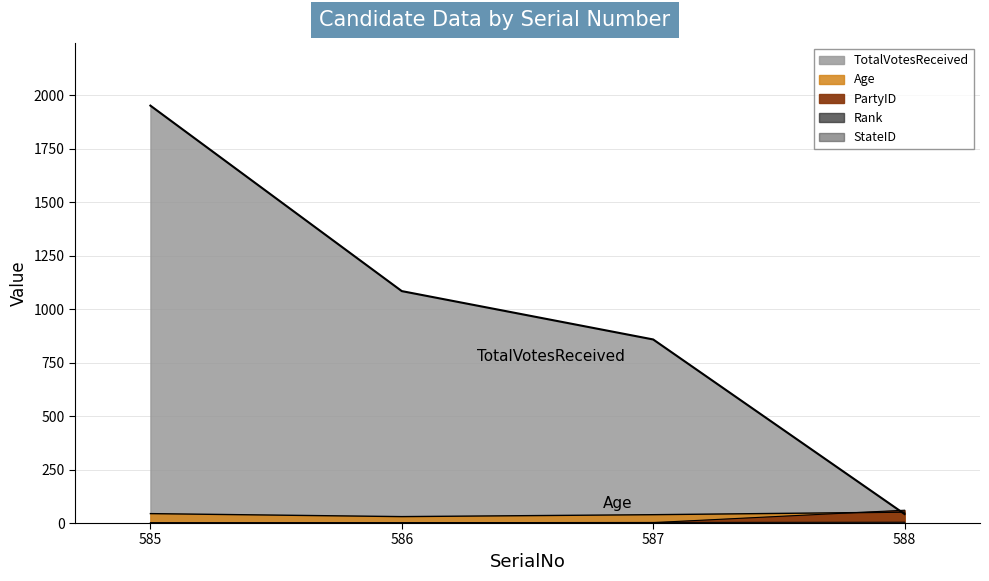

What is the sum of the Age values at 588 and 586?

81